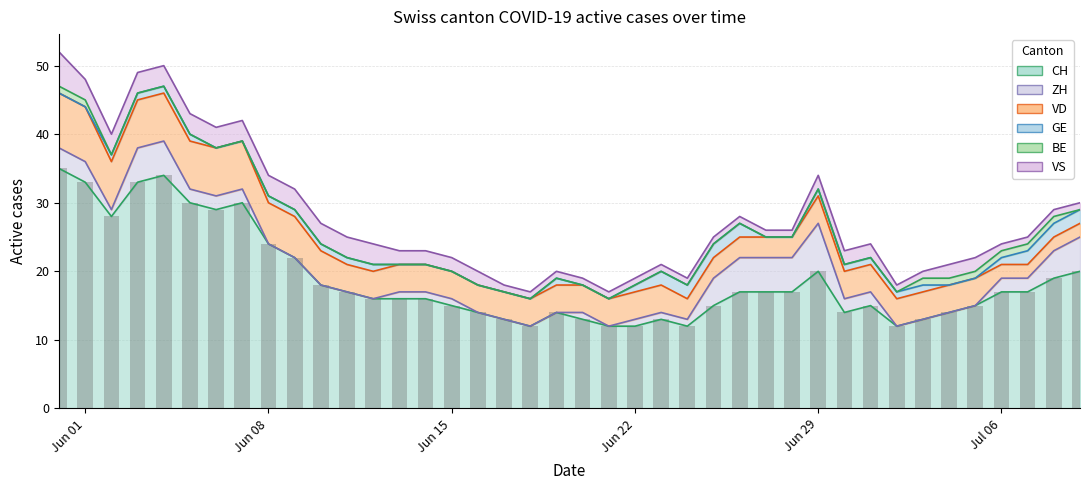

List the series in order of their peak value, lowest first.

BE, GE, VS, ZH, VD, CH